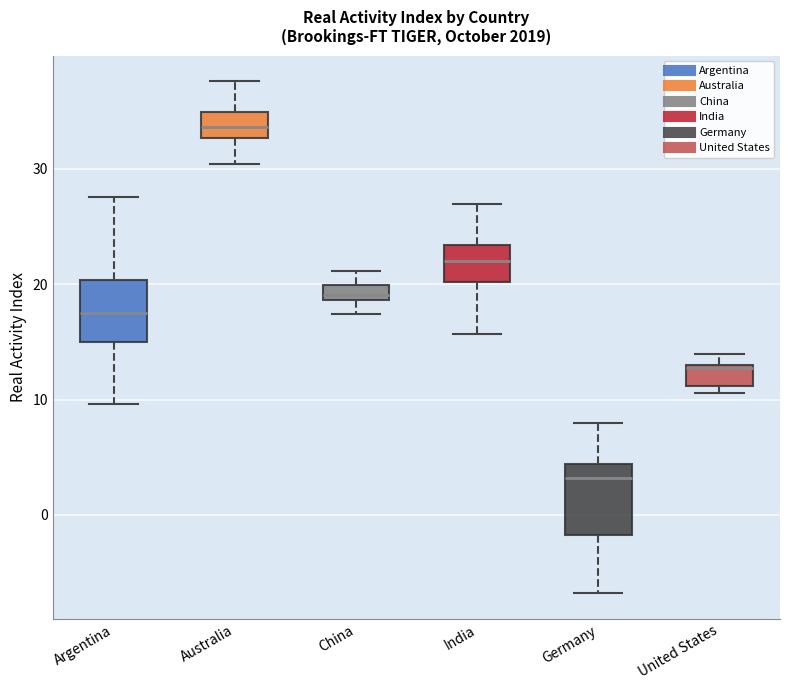

Where does the upper whisker of the box for Germany end on the y-axis? The values are not printed on the chart, so give them approximately, as read against the axis.

8